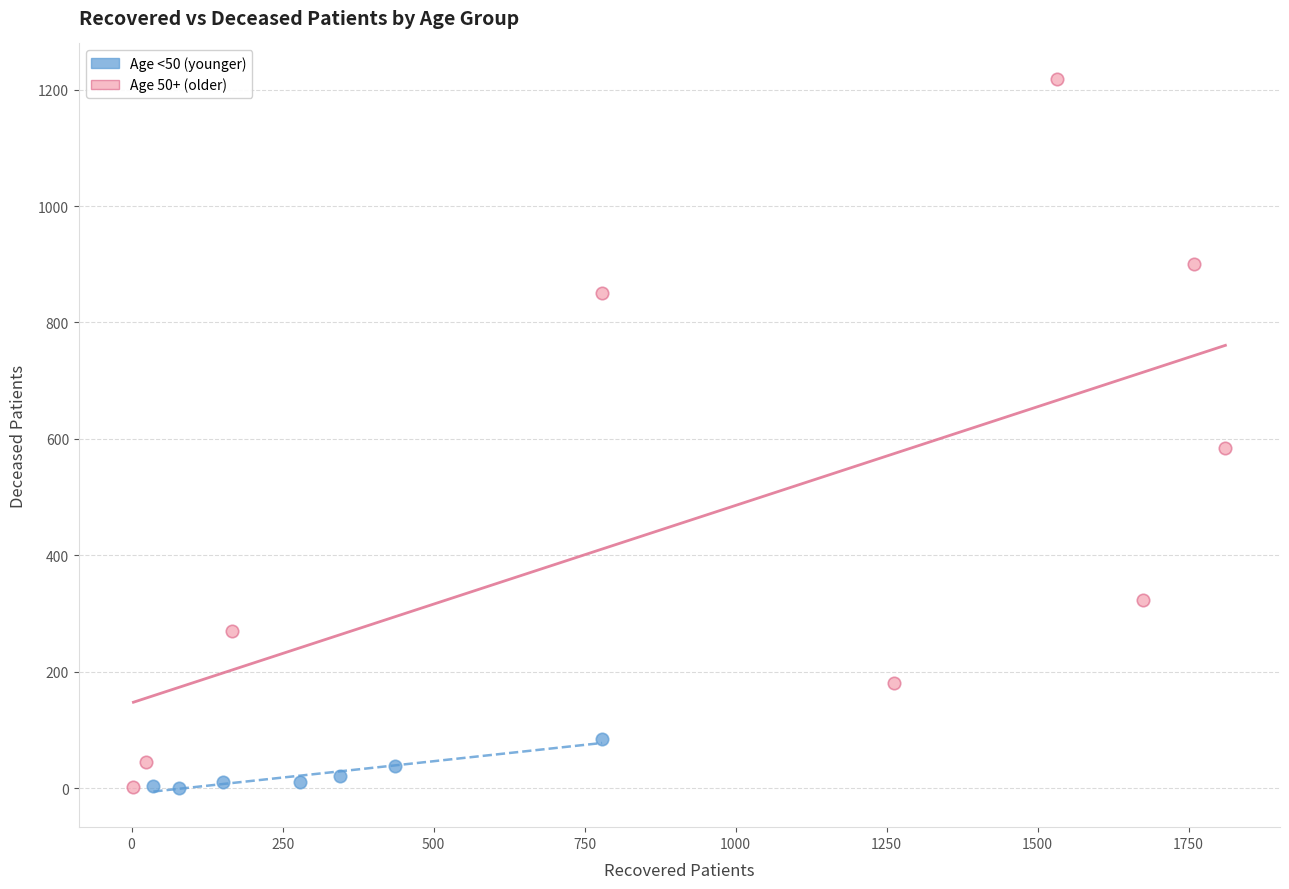

Which series reaches the maximum Y coordinate?

Age 50+ (older)